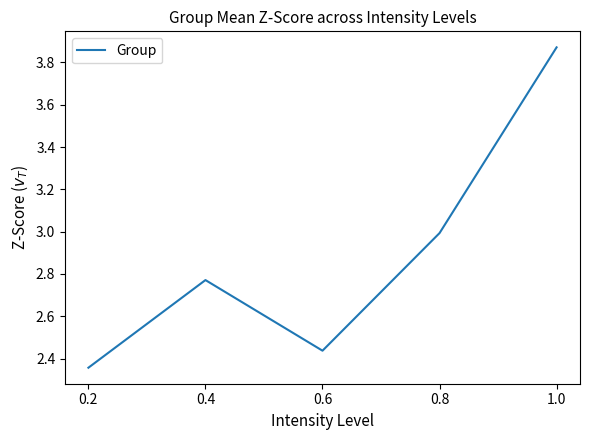

What is the change in value from 0.8 to 1.0?

+0.9